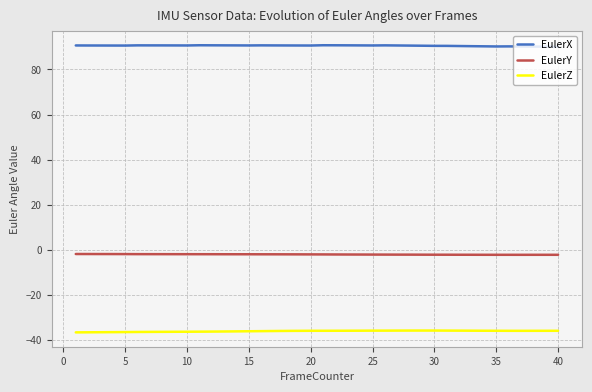

What is the minimum value for EulerX?

90.1